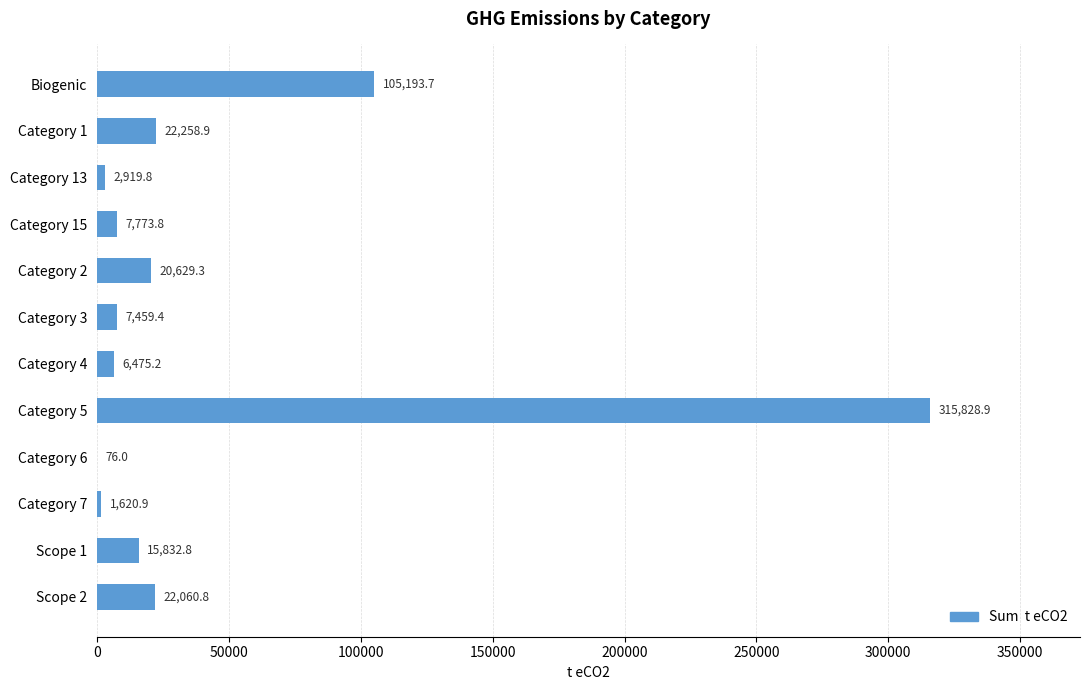

Read the value at Category 6.

76.0